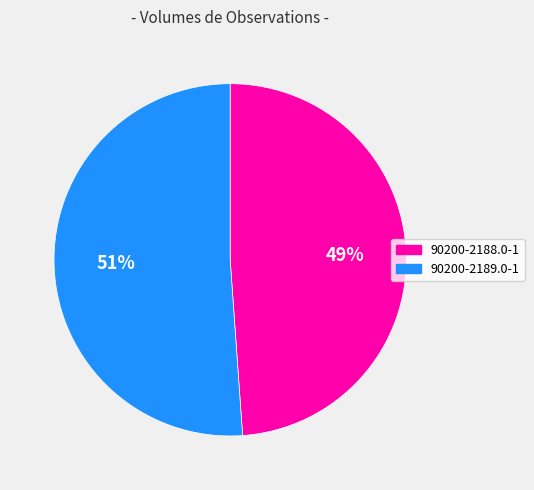

True or false: 90200-2189.0-1 accounts for 51% of the total.

True